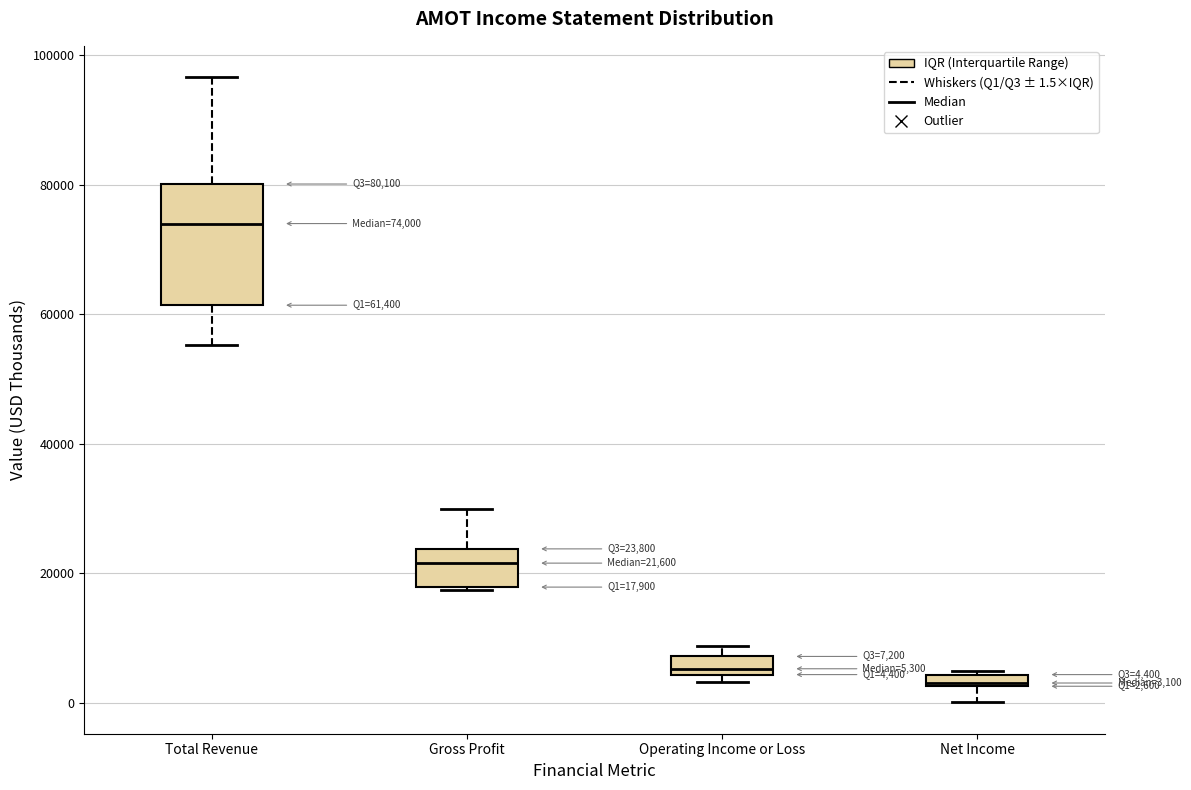

Which box has the highest median line?

Total Revenue